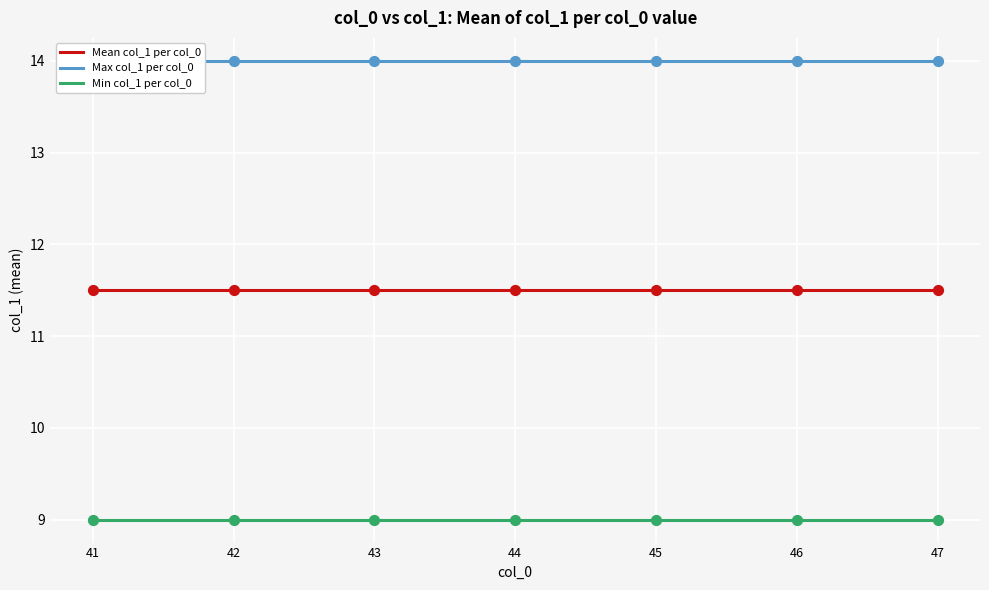

Which series has the largest total across all categories?

Max col_1 per col_0